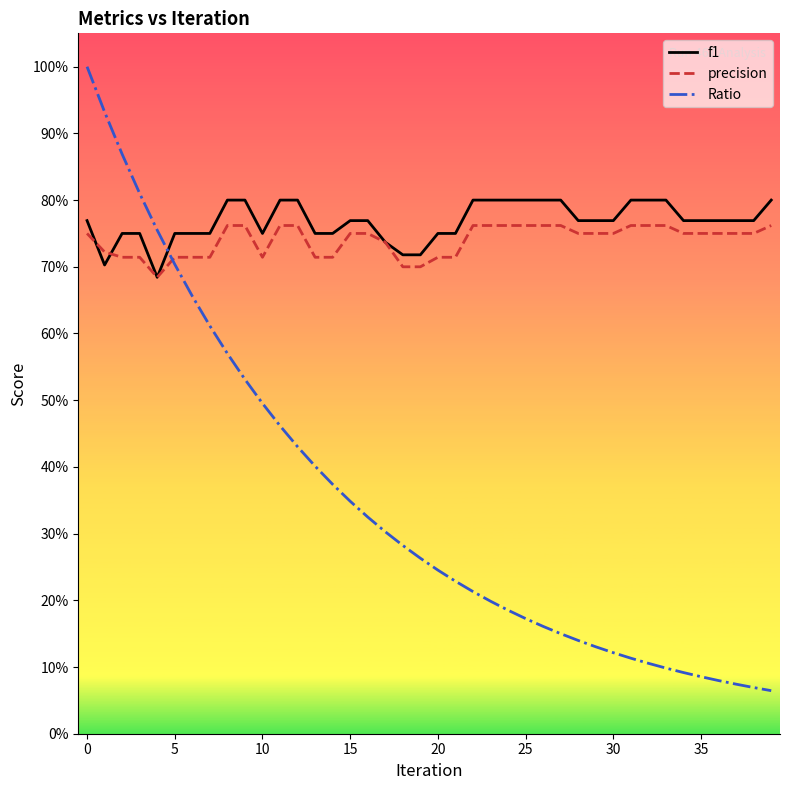

What is the maximum value for f1?

0.8